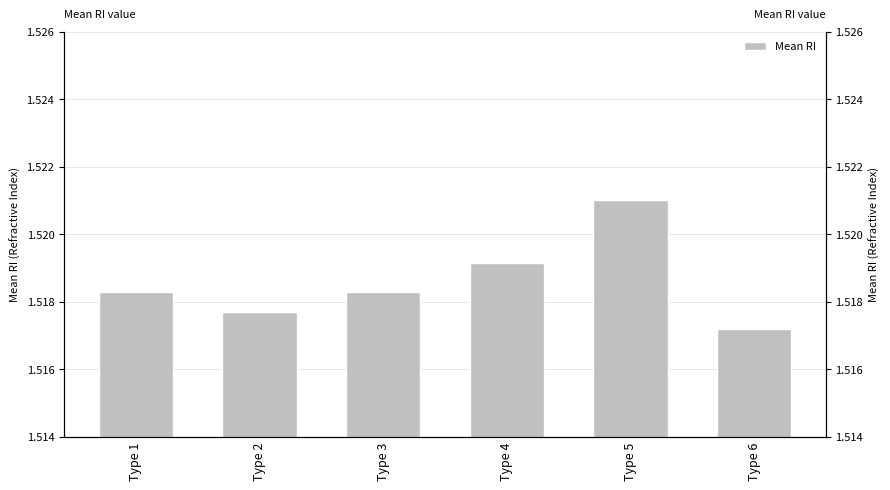

List the labels in order of value, smallest first.

Type 6, Type 2, Type 1, Type 3, Type 4, Type 5